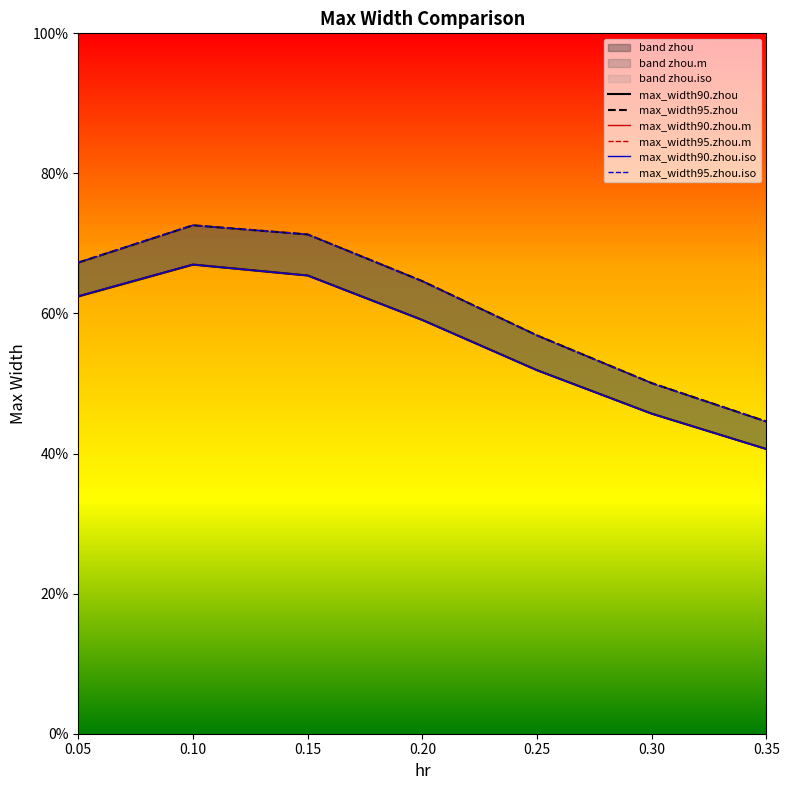

Rank the series at 0.30 from highest to lowest value.

max_width95.zhou, max_width95.zhou.m, max_width95.zhou.iso, max_width90.zhou, max_width90.zhou.m, max_width90.zhou.iso